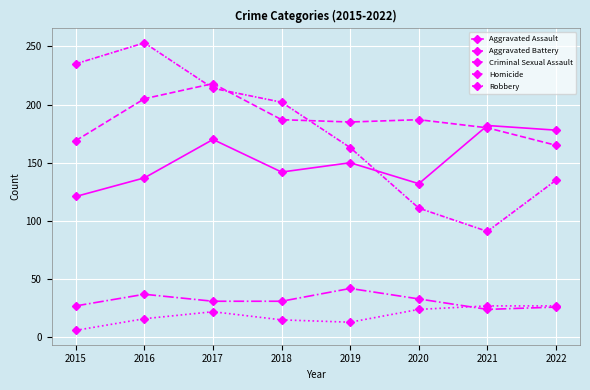

What is the sum of all Homicide values?

150